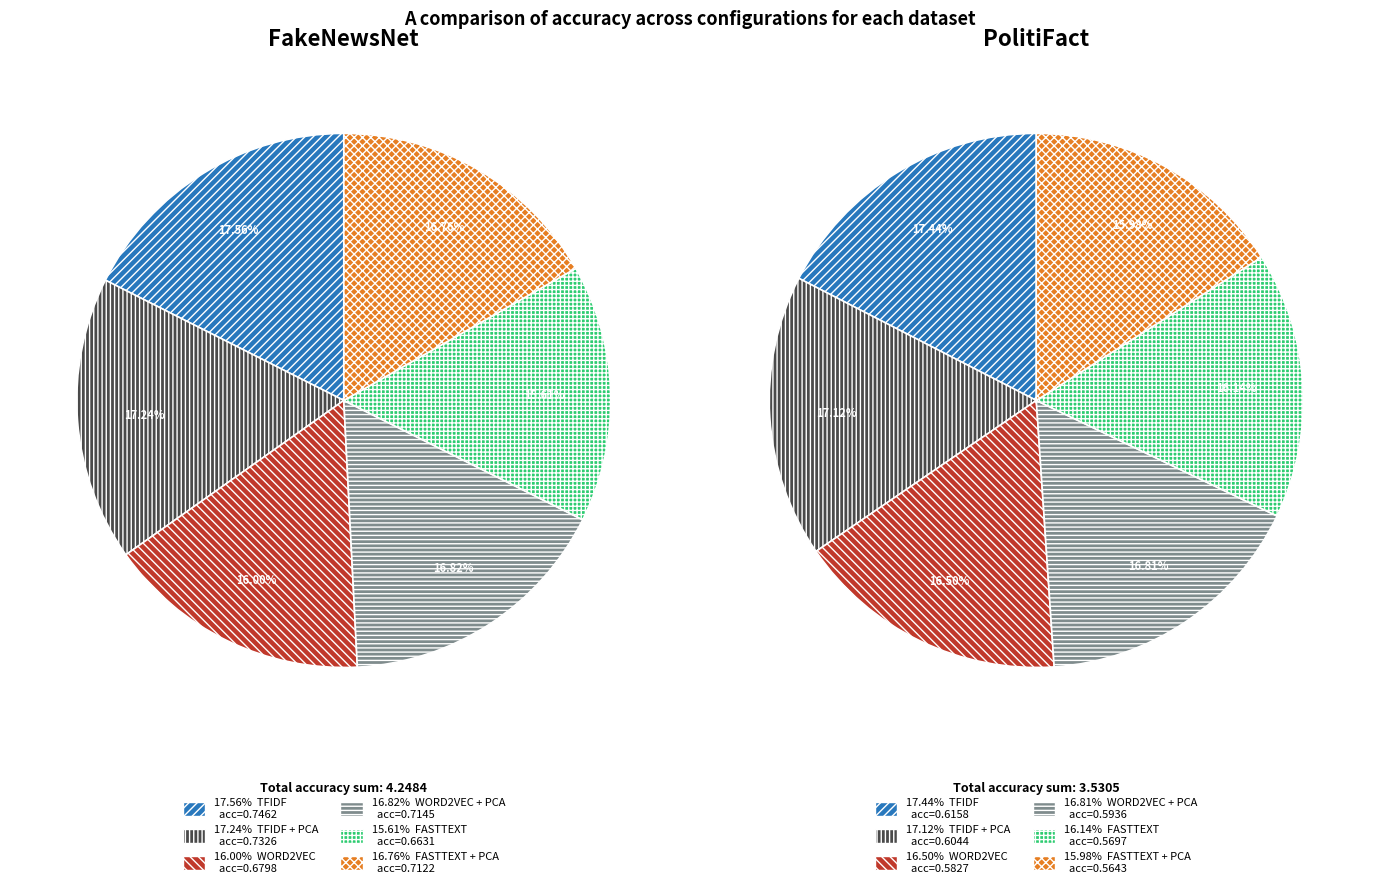

How many segments does this pie chart have?

6